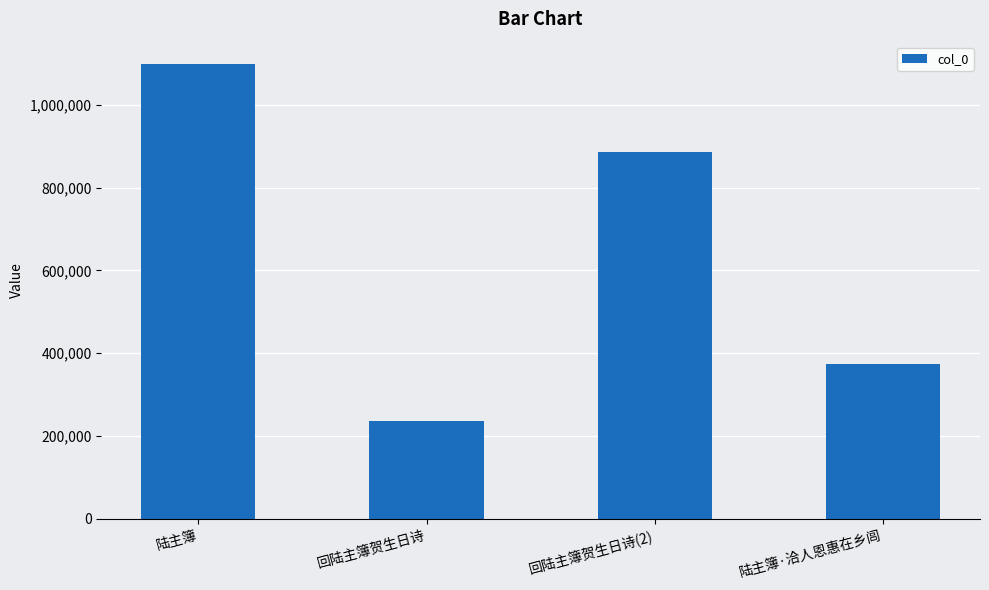

Where is the data nearest to the value 667648?

回陆主簿贺生日诗(2)